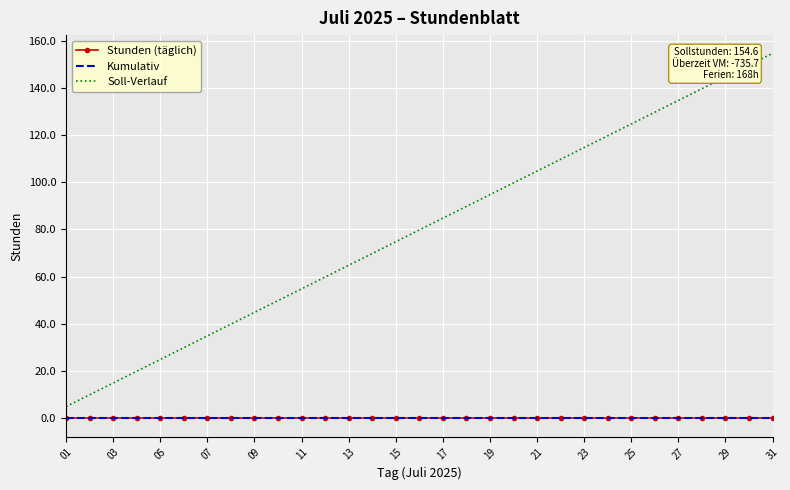

List the series in order of their peak value, highest first.

Soll-Verlauf, Stunden (täglich), Kumulativ